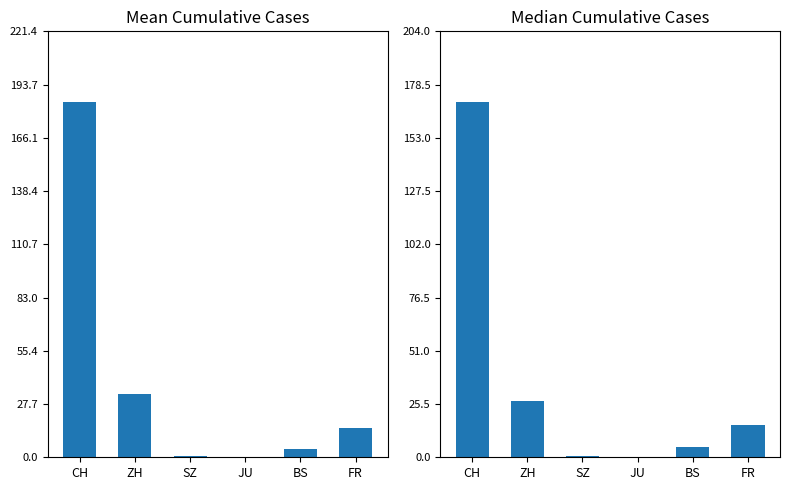

Are the bars grouped side by side (vs. stacked)?

Yes